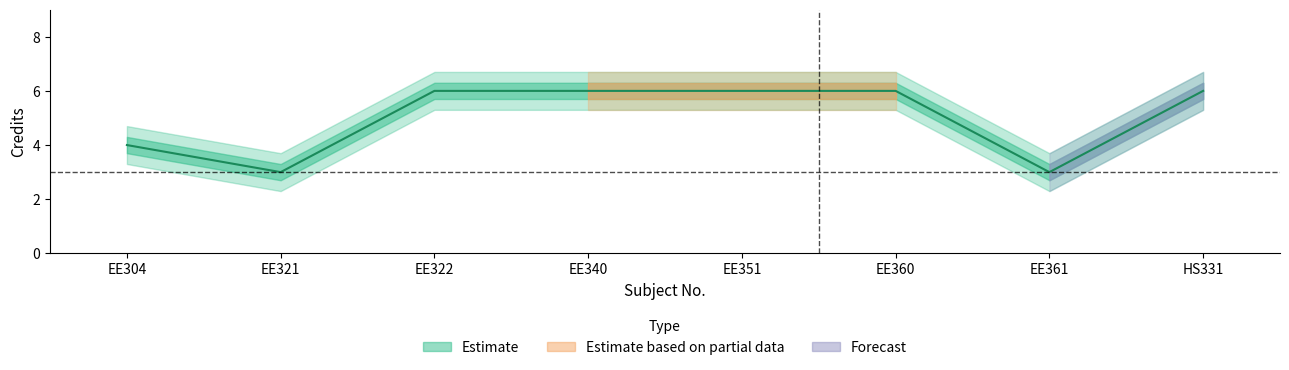

Is it true that the value at EE360 is 6?

True